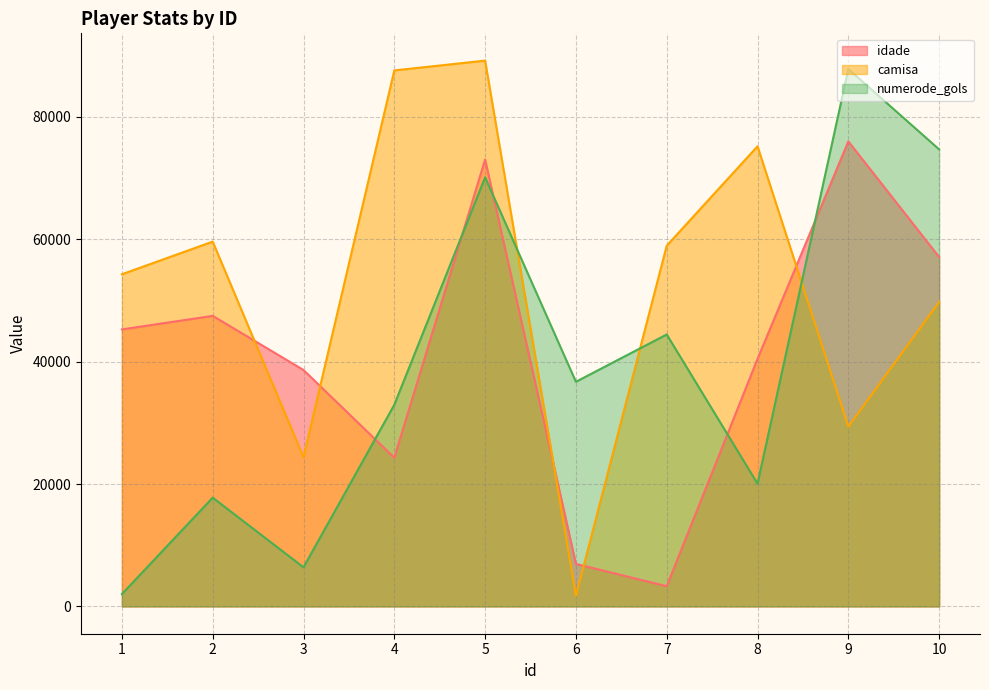

What is the spread (max minus min) of values at 9?

58438